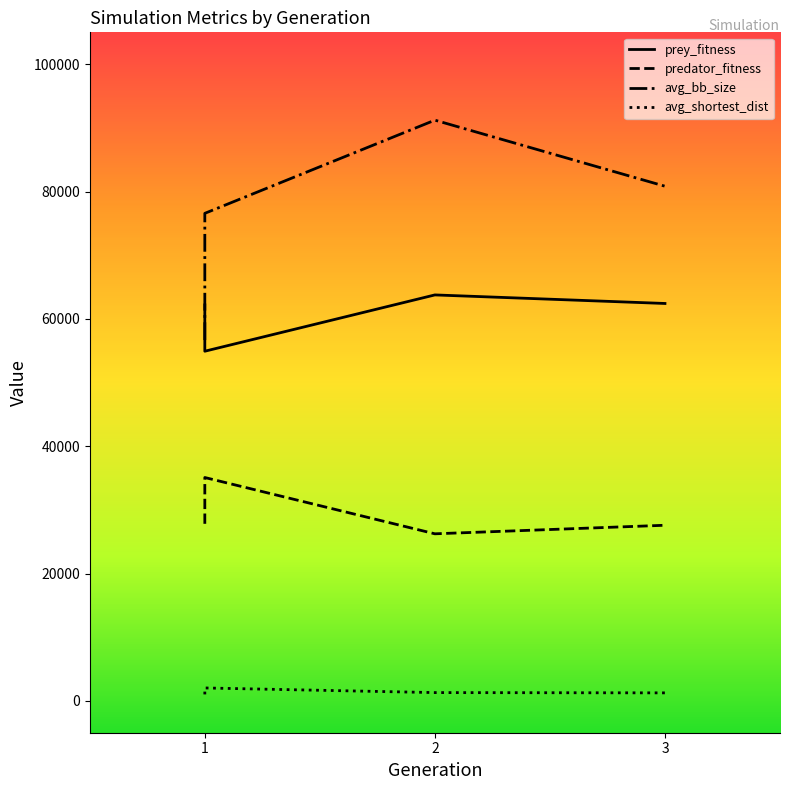

How many data points does each series have?

4